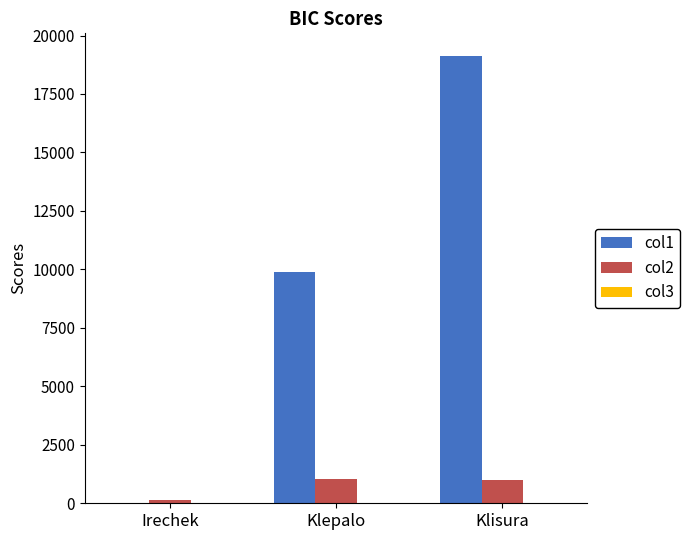

The value of col1 at Klisura is 7349.3. True or false?

False